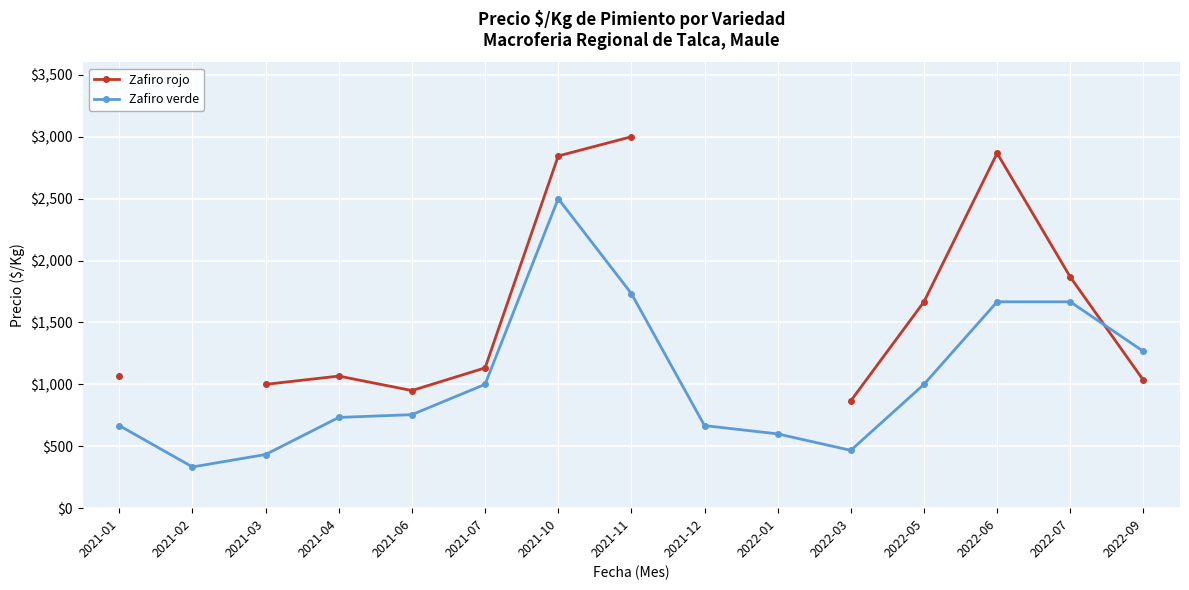

What is the total value across all series at 2021-06?

1705.3